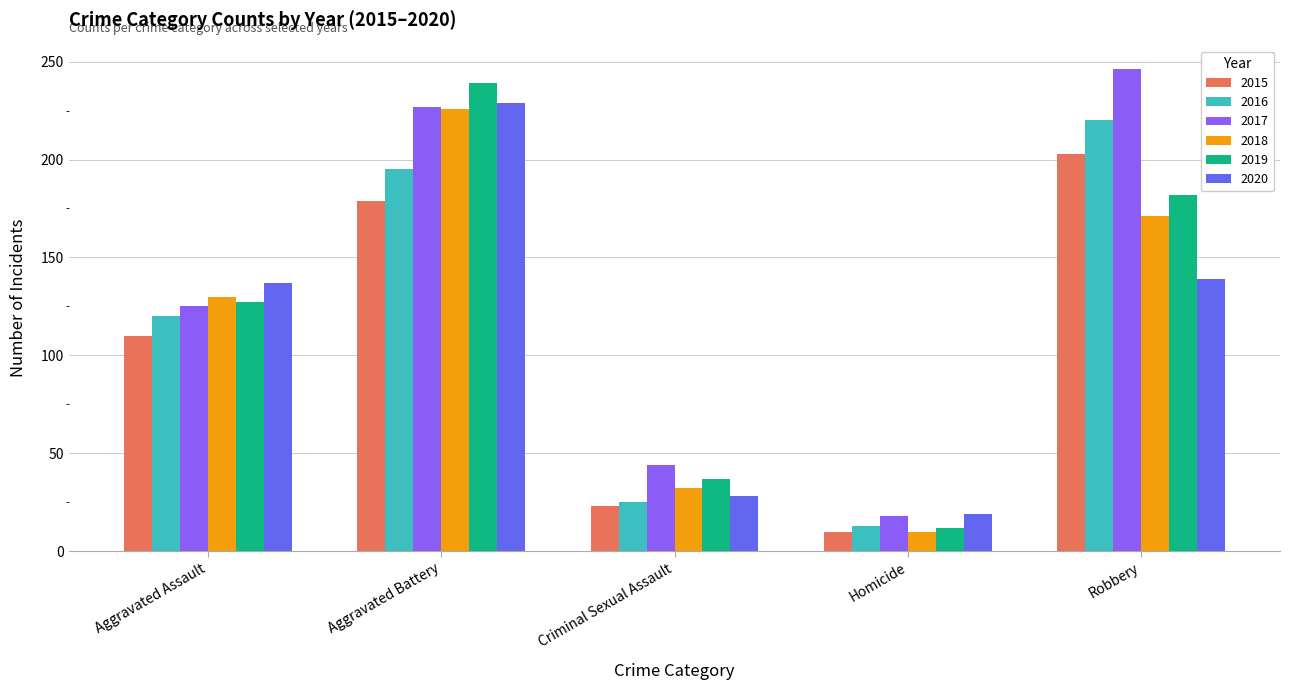

Count the number of data series in this chart.

6